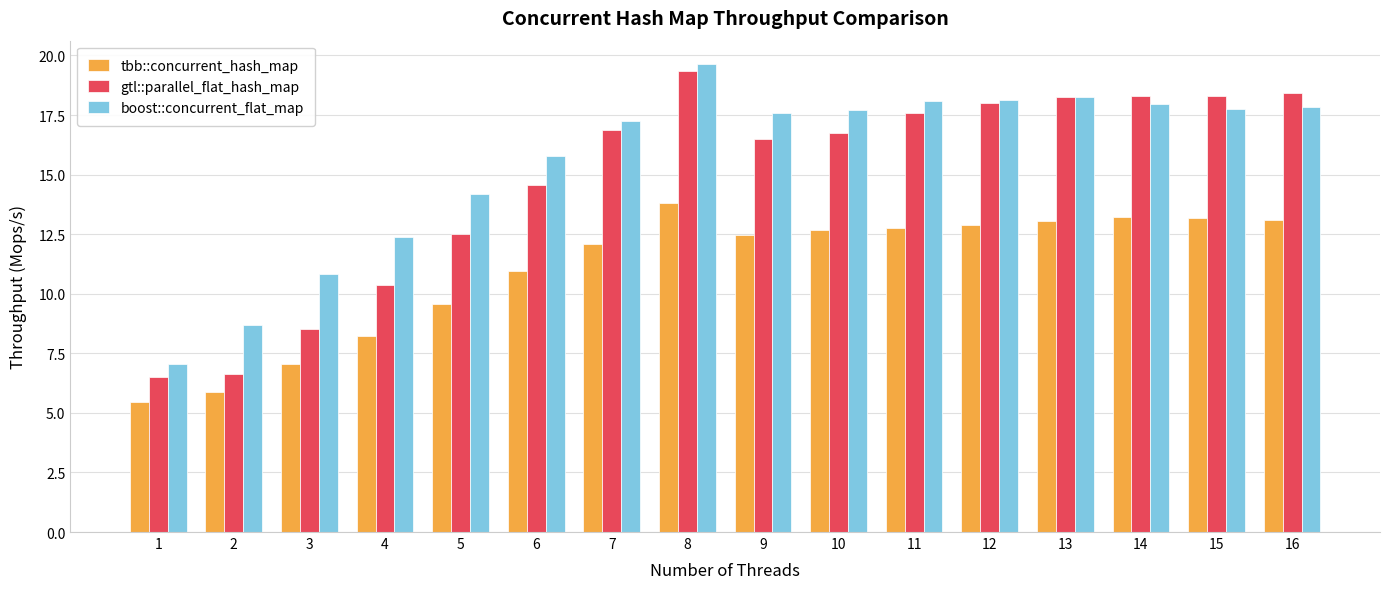

What is the value of the tbb::concurrent_hash_map bar at the 16th from the left?

13.1